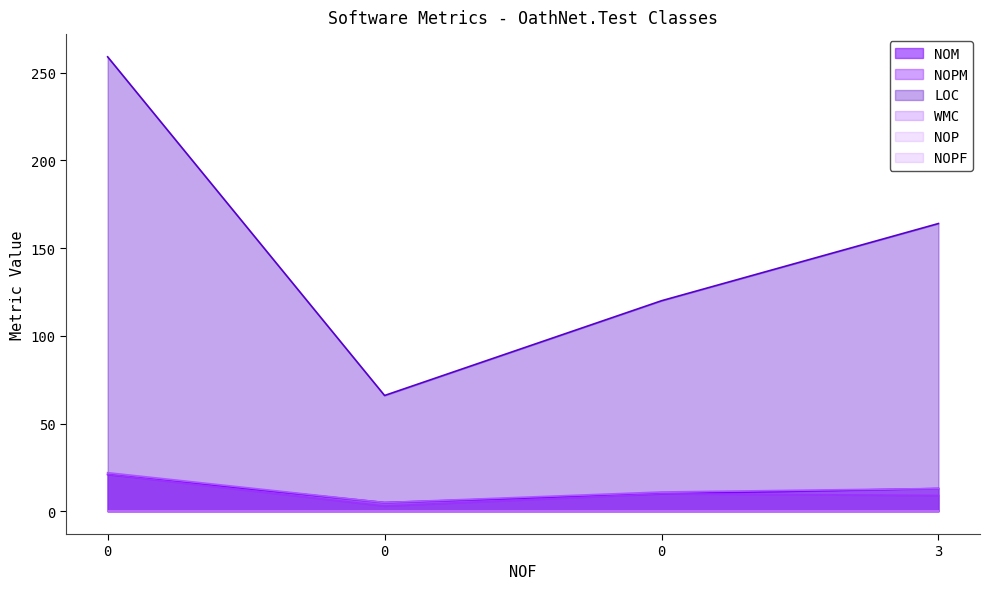

The NOPM series shows 13 at 0. True or false?

False